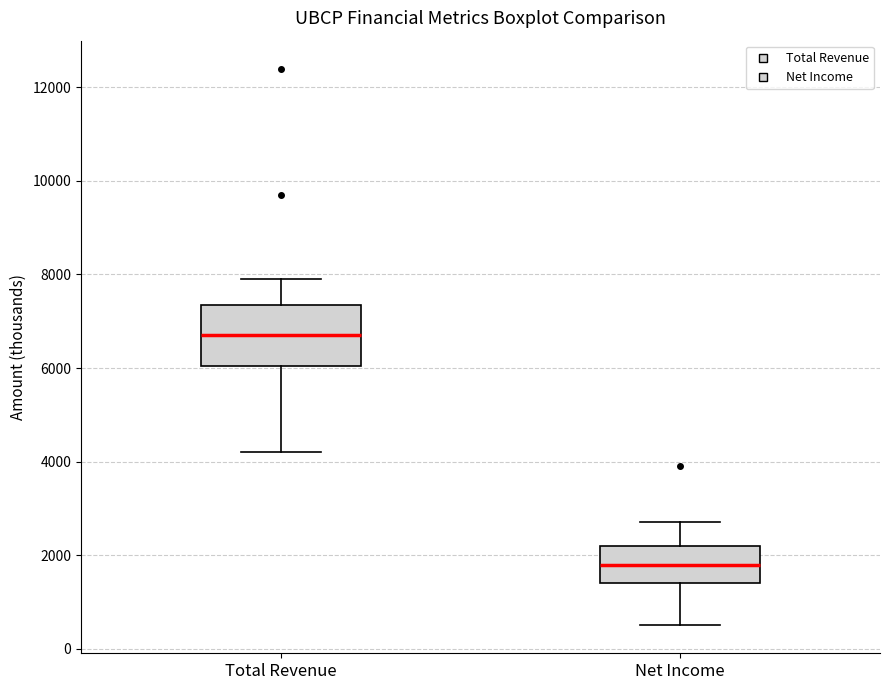

Which box has the highest median line?

Total Revenue